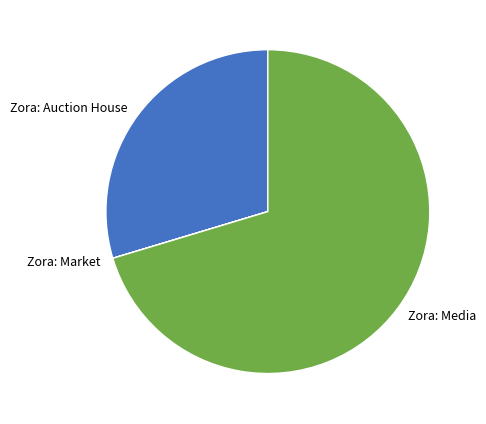

True or false: Zora: Media accounts for 81% of the total.

False